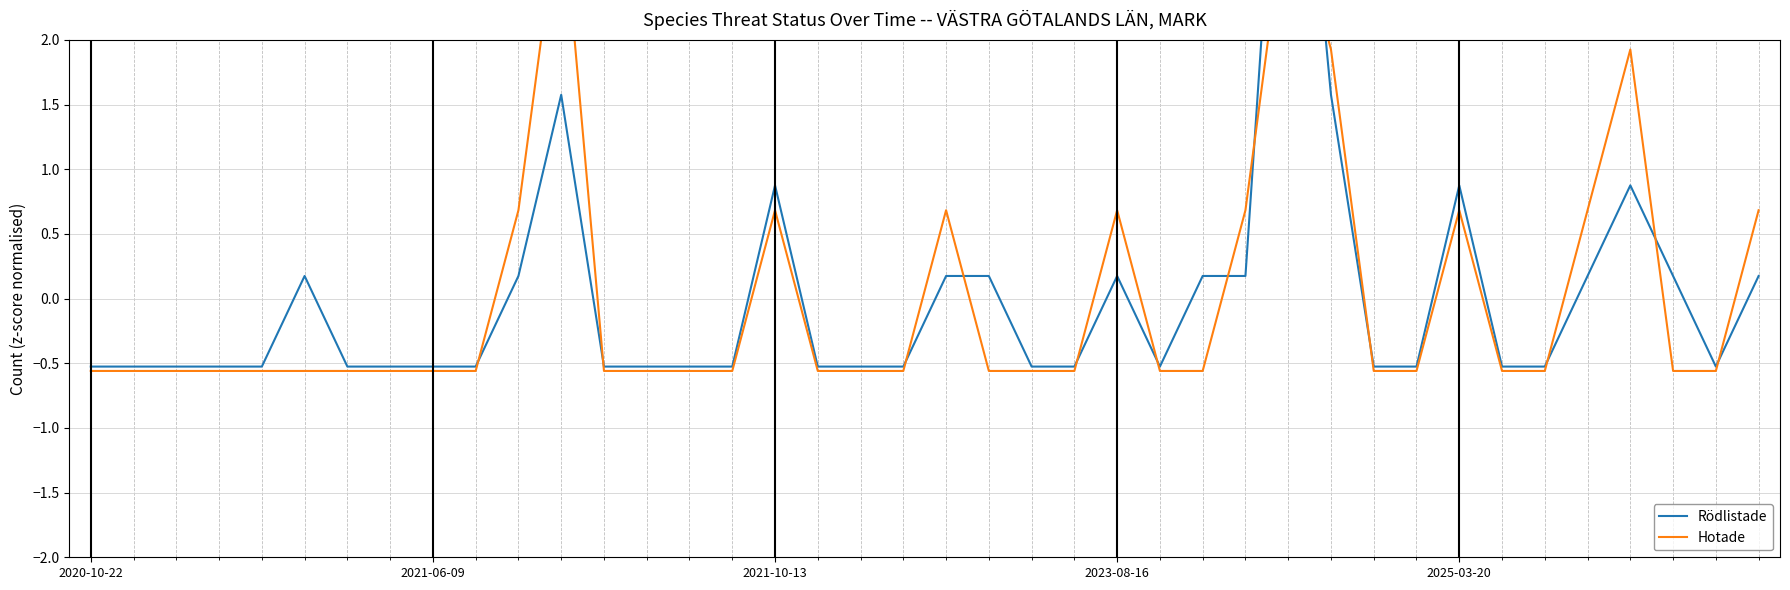

What are all the series names shown in the legend?

Rödlistade, Hotade